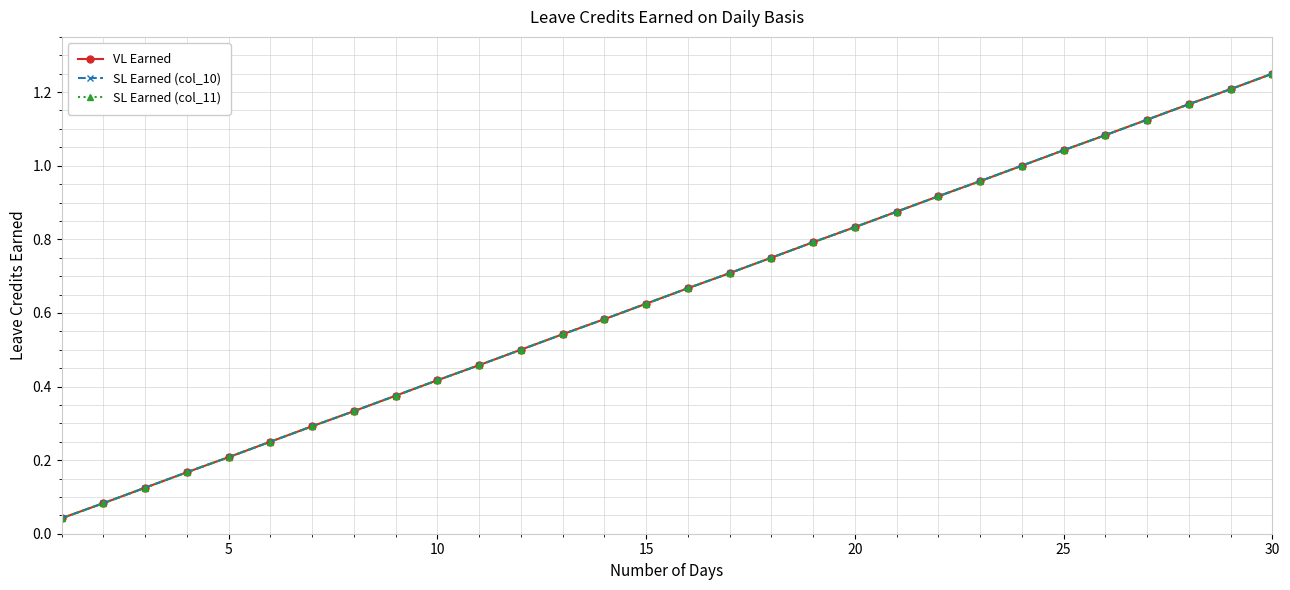

What is the sum of all VL Earned values?

19.4